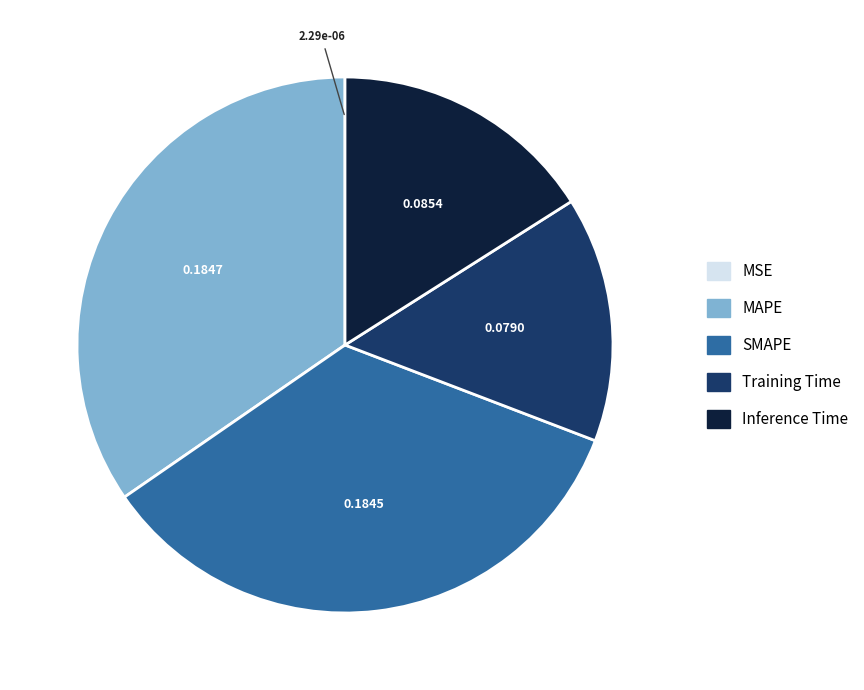

Is it true that SMAPE is 20% of the pie?

False